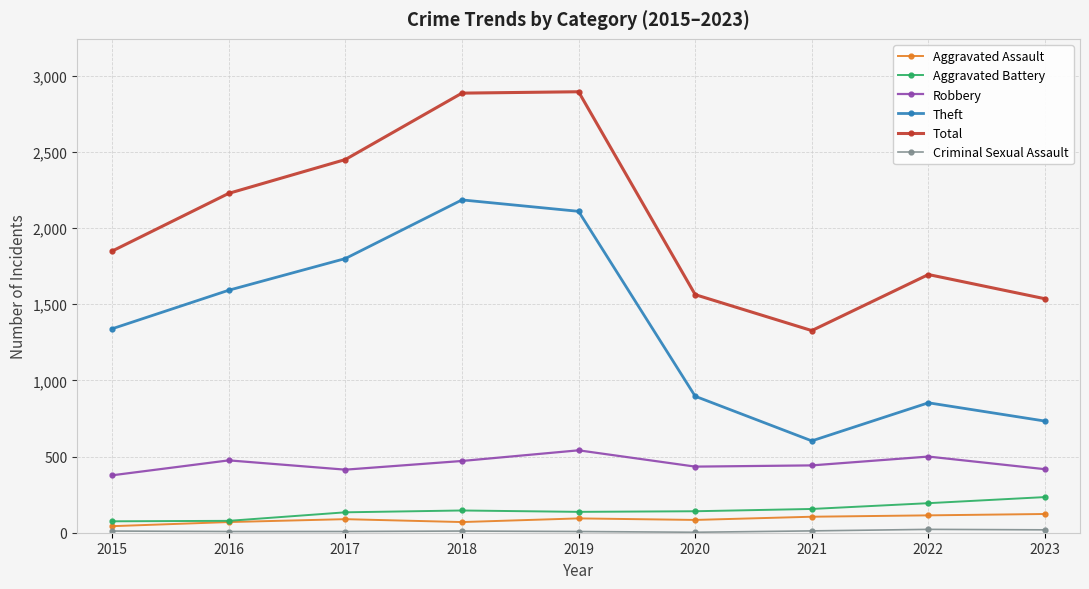

Between 2020 and 2021, which series saw the biggest shift?

Theft